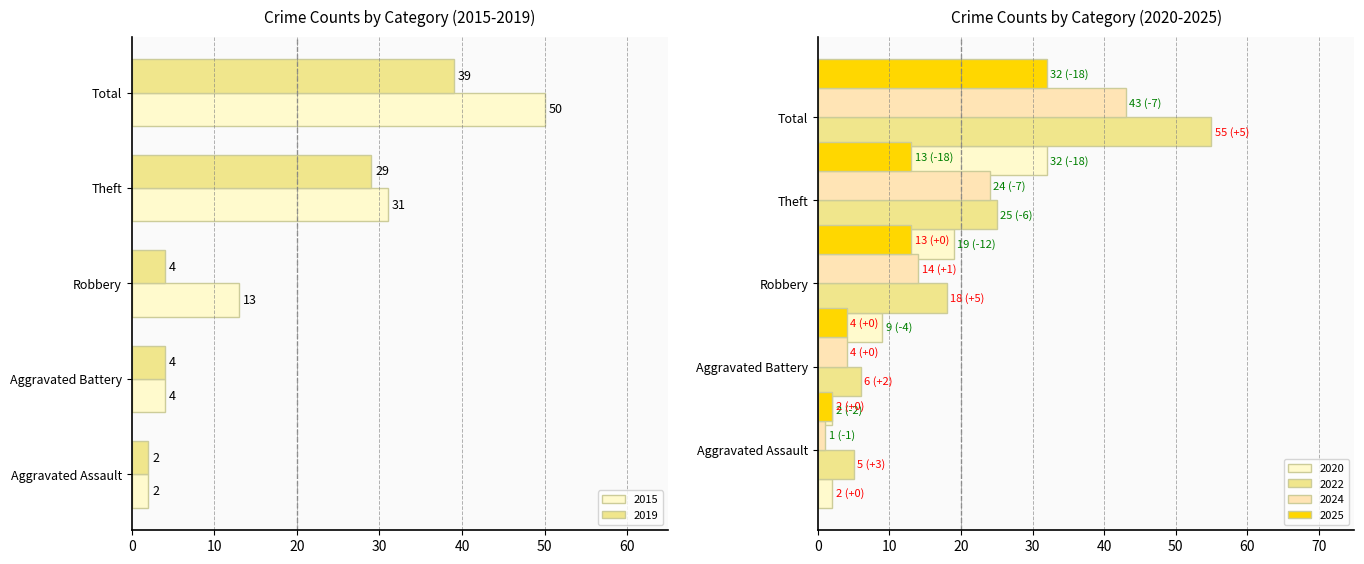

Reading left to right, what are all the values shown in this chart?

2015: 2	4	13	31	50
2019: 2	4	4	29	39
2020: 2	2	9	19	32
2022: 5	6	18	25	55
2024: 1	4	14	24	43
2025: 2	4	13	13	32